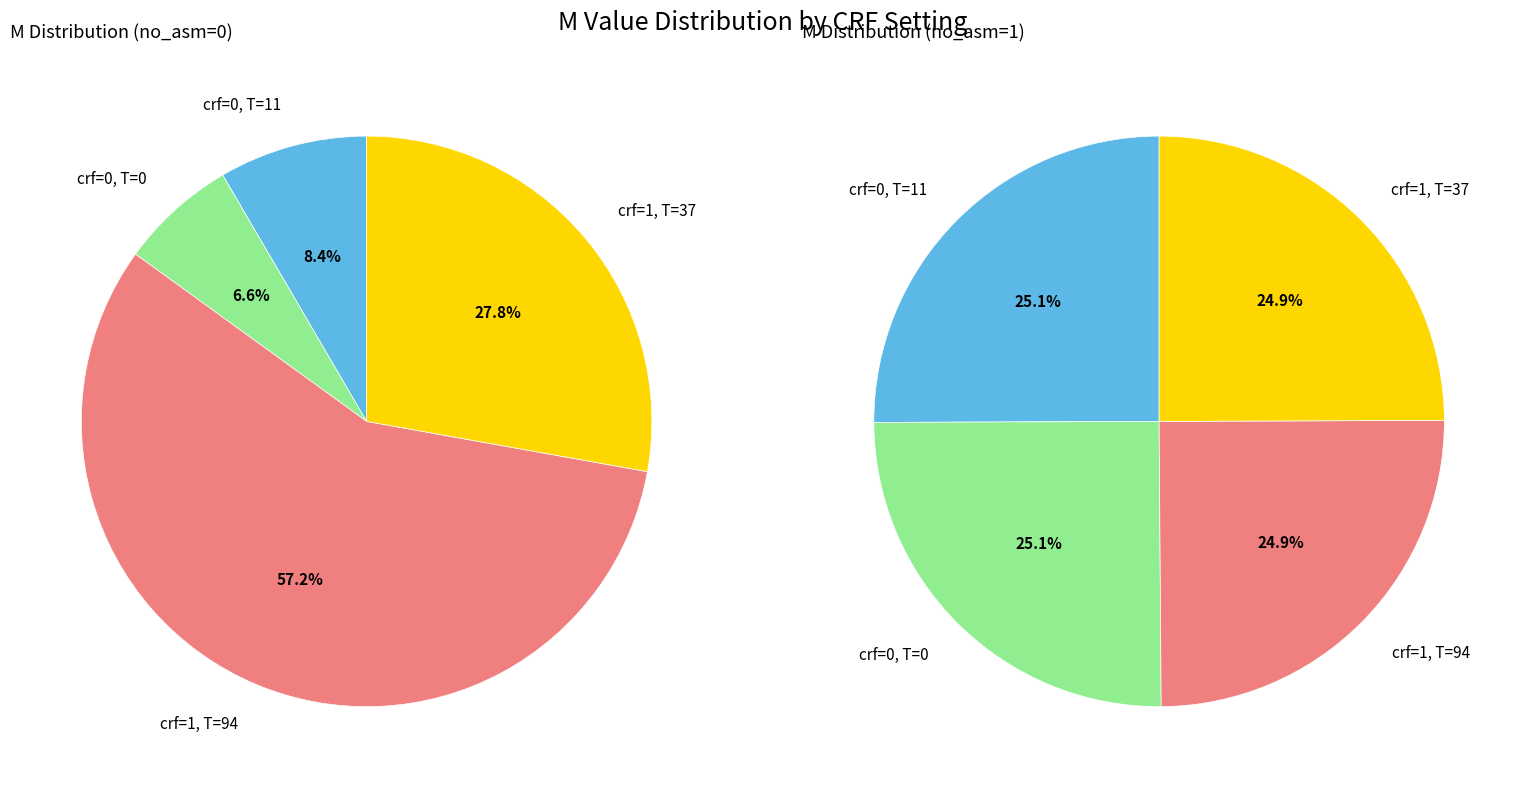

Which slice is the largest?

crf=1 (no_asm)